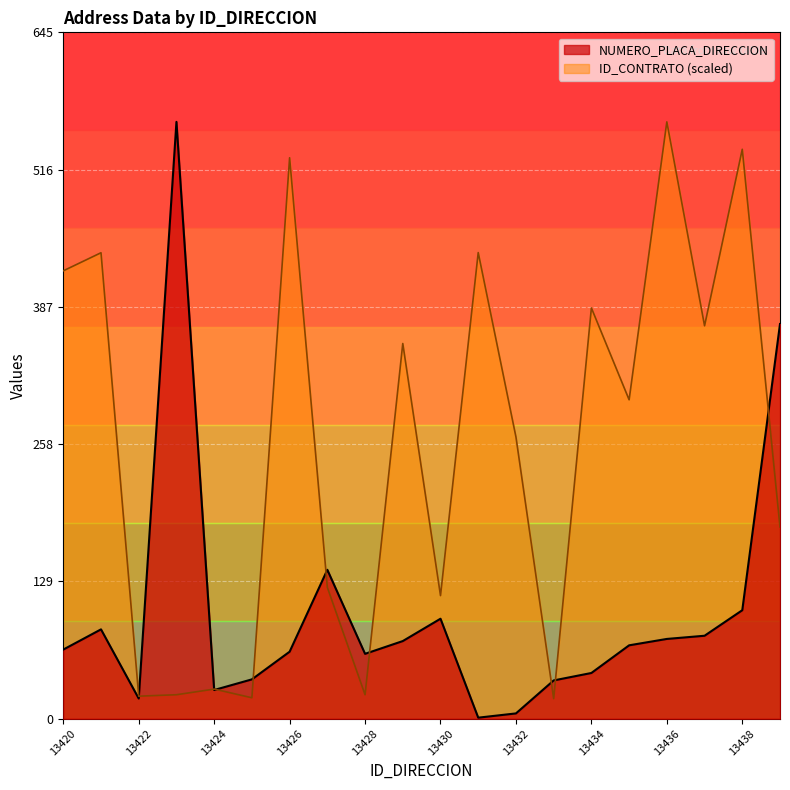

Rank the series by their average value, from lowest to highest.

NUMERO_PLACA_DIRECCION, ID_CONTRATO (scaled)